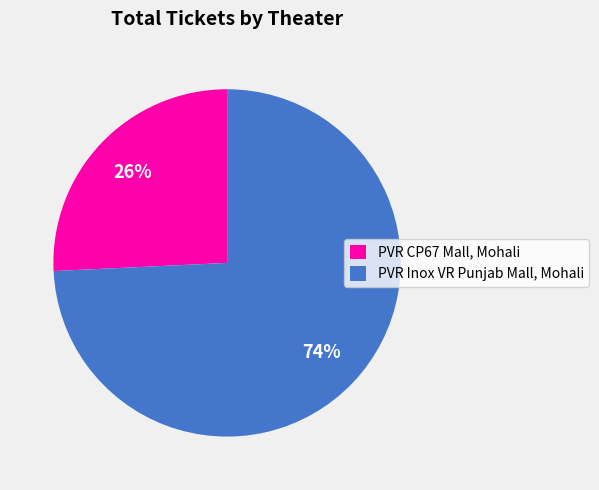

True or false: PVR CP67 Mall, Mohali accounts for 26% of the total.

True